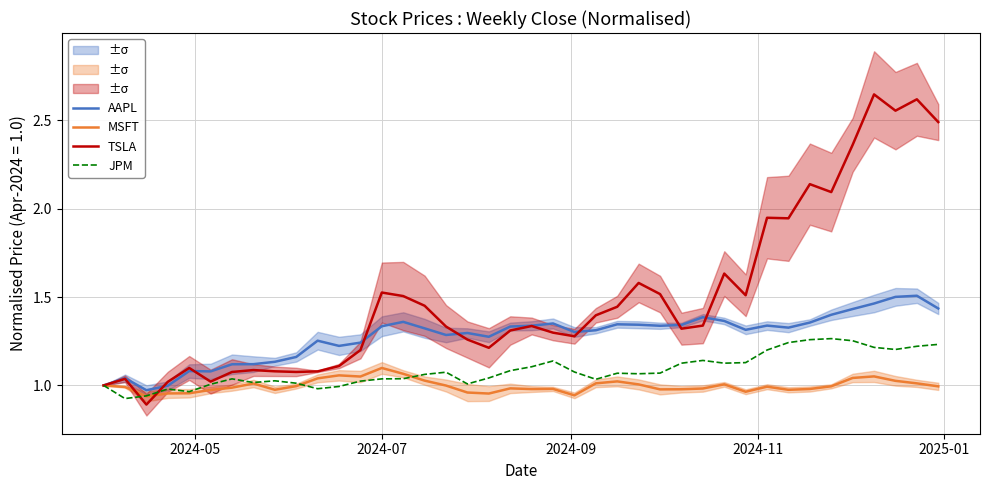

Is it true that TSLA equals 3.5 at 39?

False